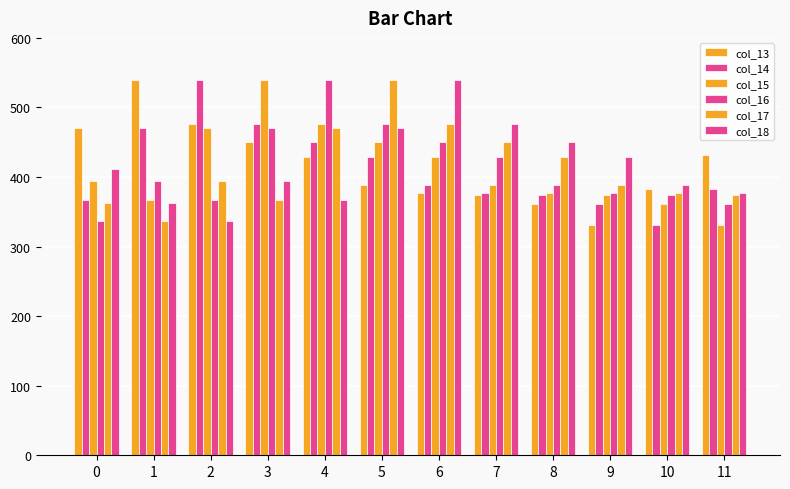

How many bars are there in total?

72